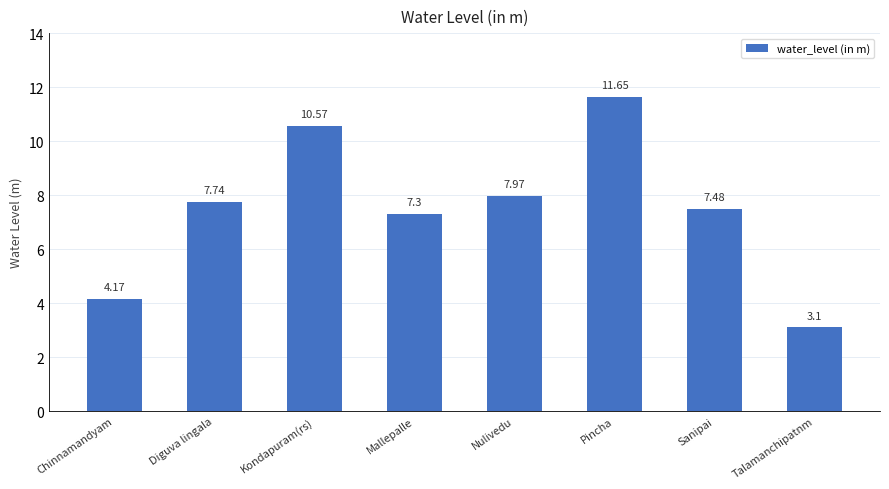

What position from the left is Diguva lingala?

2